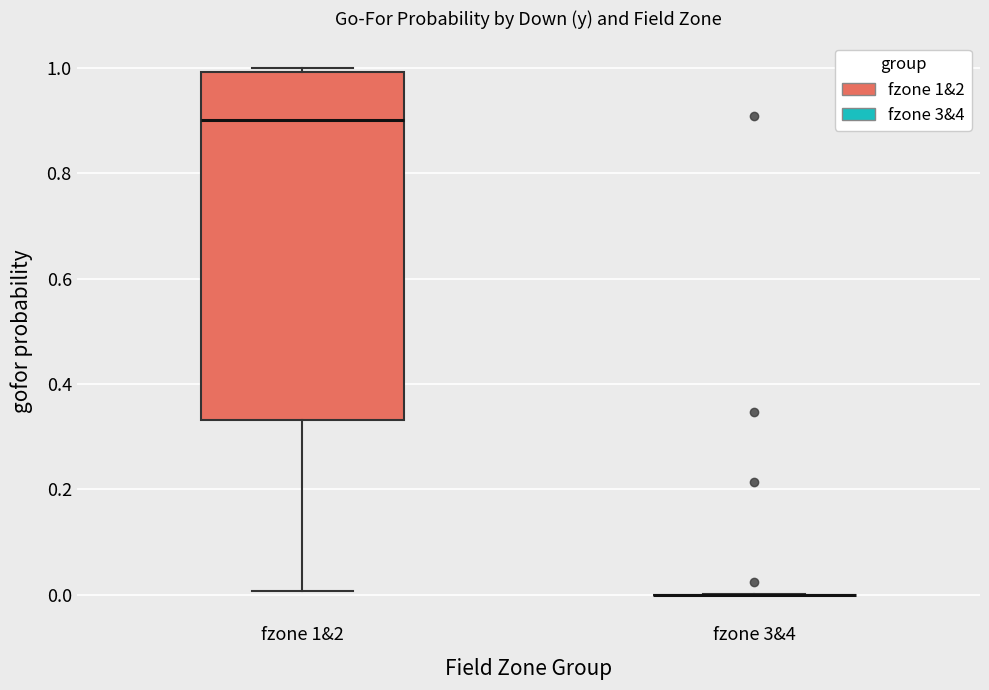

Reading left to right, read every box against the y-axis: the position of its median line, the range the box covers, and the ends of its whiskers. The values are not printed on the chart, so give them approximately, as read against the axis.

fzone 1&2: median 0.90, box 0.34 to 1.00, whiskers 0.00 to 1.00 (just above the box's upper edge)
fzone 3&4: box collapsed to a line at 0.00, whiskers 0.00 to 0.00